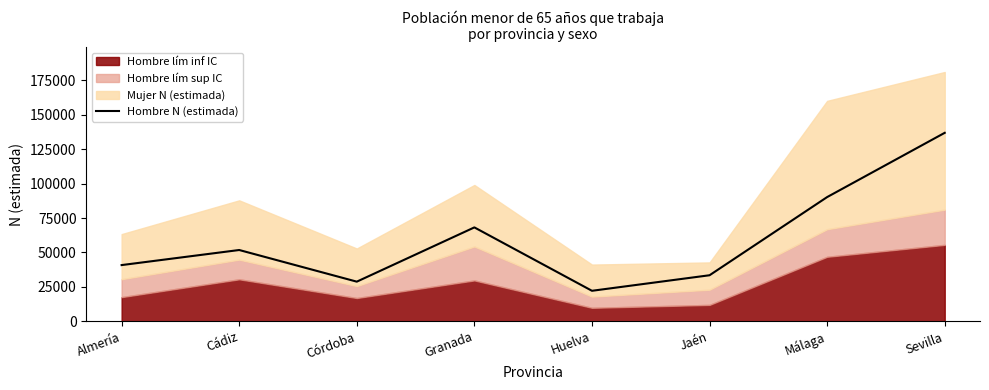

What is the minimum value shown in the chart?

22172